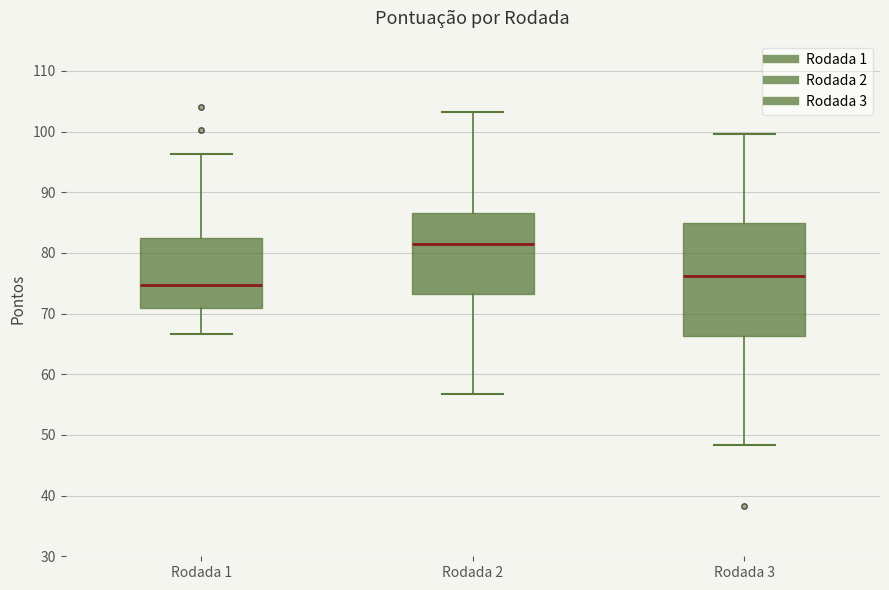

Reading left to right, read every box against the y-axis: the position of its median line, the range the box covers, and the ends of its whiskers. The values are not printed on the chart, so give them approximately, as read against the axis.

Rodada 1: median 75, box 71 to 83, whiskers 67 to 96
Rodada 2: median 81, box 73 to 87, whiskers 57 to 103
Rodada 3: median 76, box 66 to 85, whiskers 48 to 100